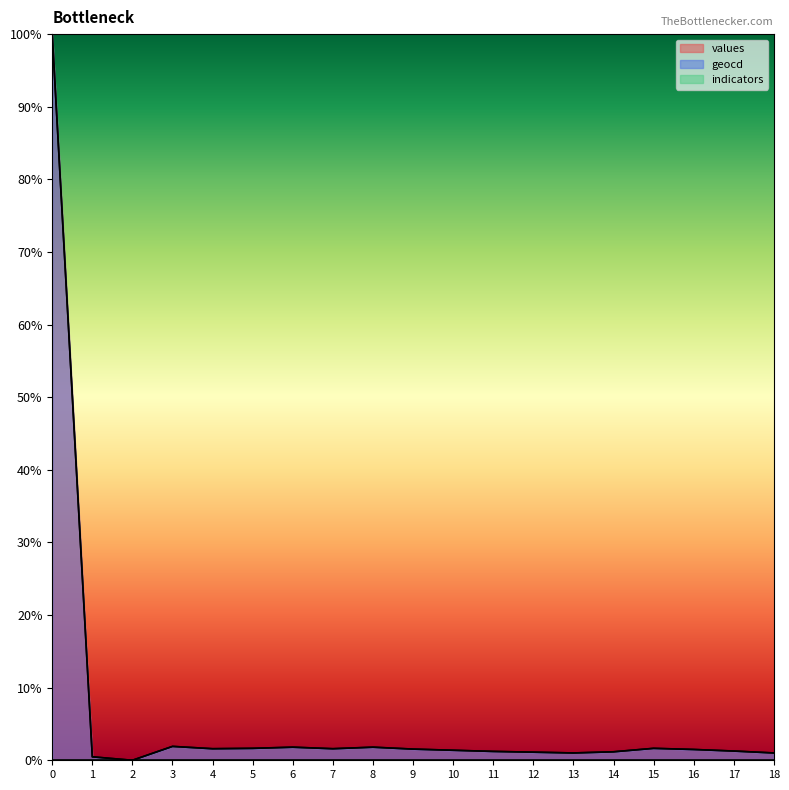

At which label does values reach its minimum?

2